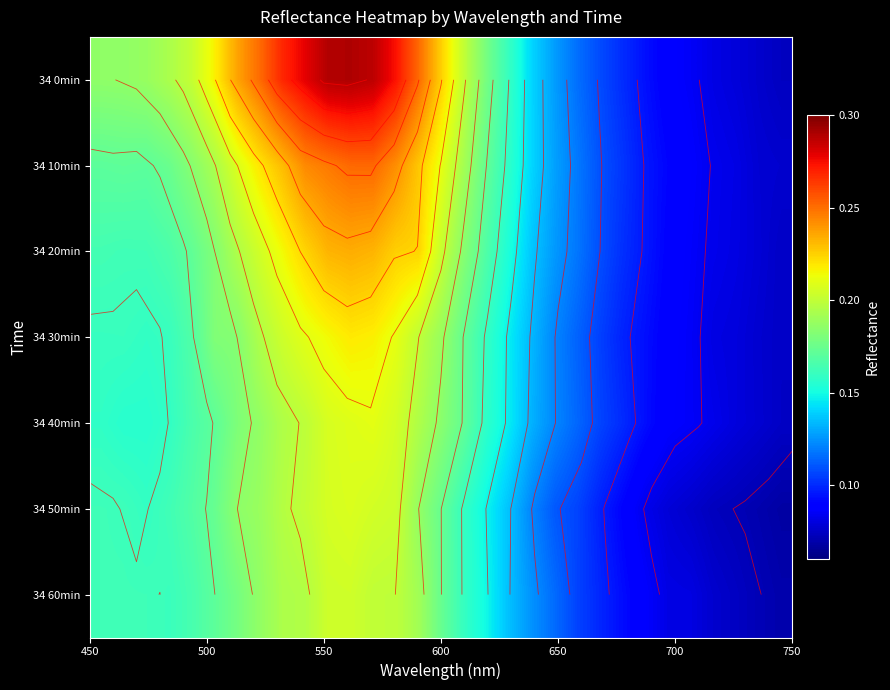

Count the 34 50min values in the range 0 to 1.

31